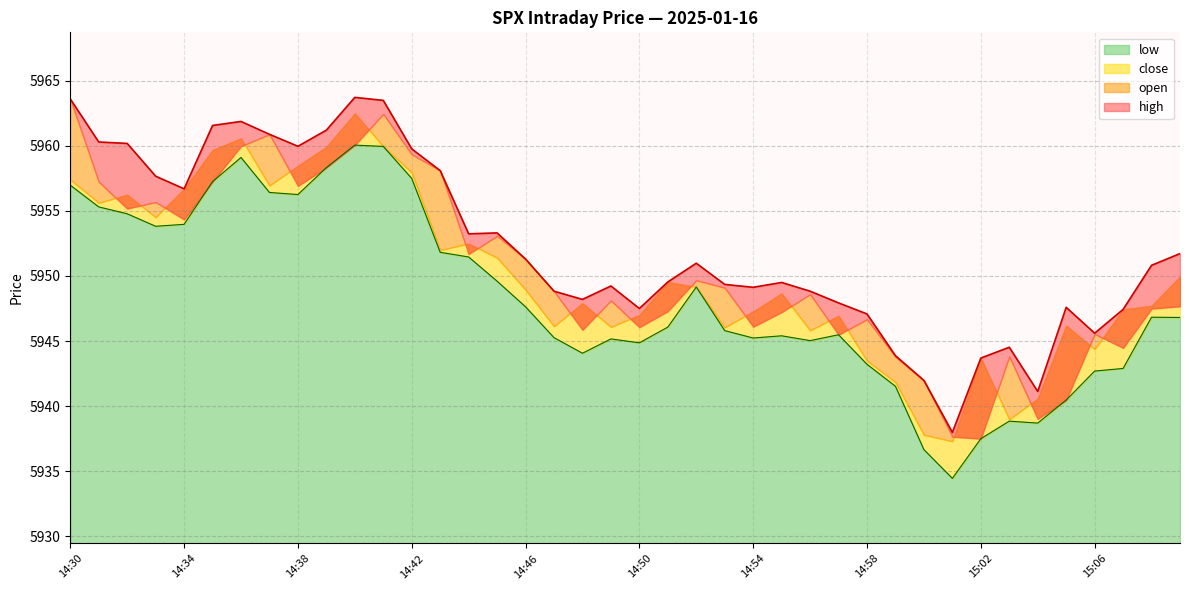

Reading right to left, transcribe all the data shown in this chart.

high: 5951.7	5950.8	5947.4	5945.6	5947.6	5941.1	5944.5	5943.7	5938.0	5942.0	5943.9	5947.1	5947.9	5948.8	5949.5	5949.1	5949.4	5951.0	5949.5	5947.5	5949.2	5948.2	5948.8	5951.3	5953.3	5953.2	5958.1	5959.8	5963.5	5963.7	5961.2	5960.0	5960.9	5961.9	5961.6	5956.7	5957.7	5960.2	5960.3	5963.6
low: 5946.8	5946.8	5942.9	5942.7	5940.5	5938.7	5938.8	5937.5	5934.4	5936.6	5941.5	5943.2	5945.5	5945.0	5945.4	5945.2	5945.8	5949.1	5946.1	5944.9	5945.2	5944.1	5945.3	5947.6	5949.6	5951.5	5951.8	5957.5	5960.0	5960.1	5958.3	5956.3	5956.4	5959.1	5957.2	5954.0	5953.8	5954.8	5955.3	5957.0